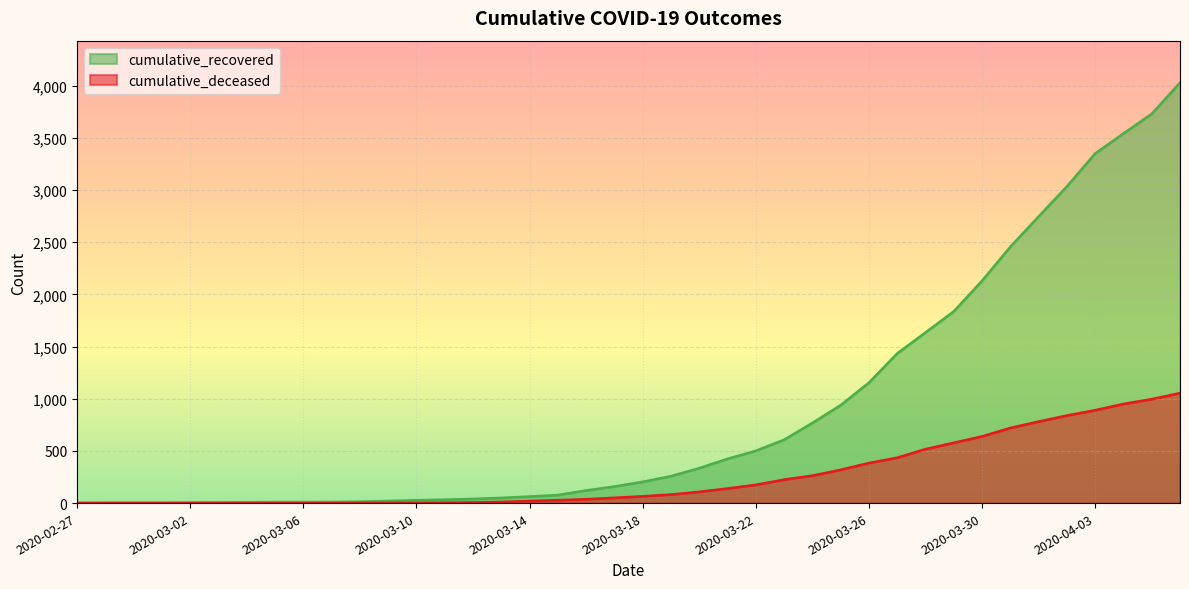

What is the value of the cumulative_deceased point at the 11th from the left?

2